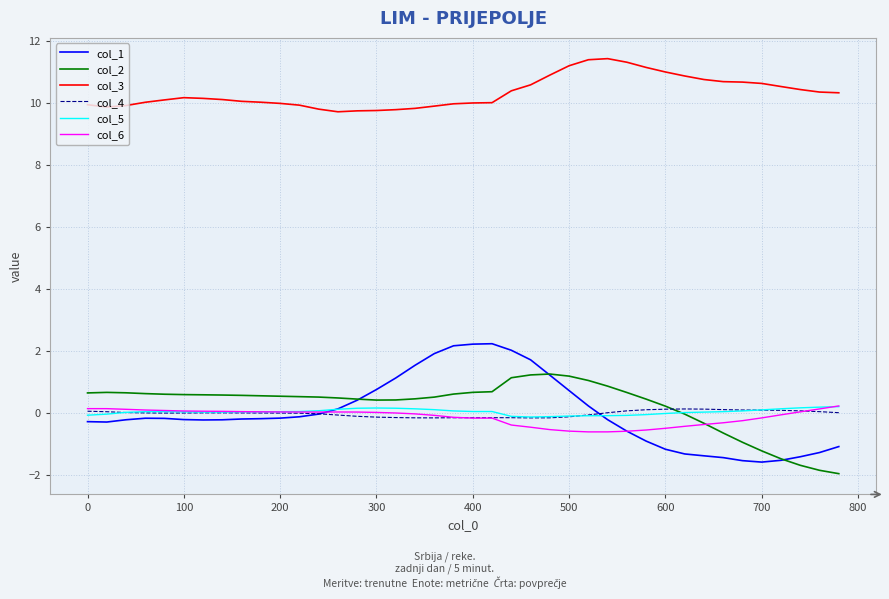

True or false: col_6 and col_3 cross at least once.

False